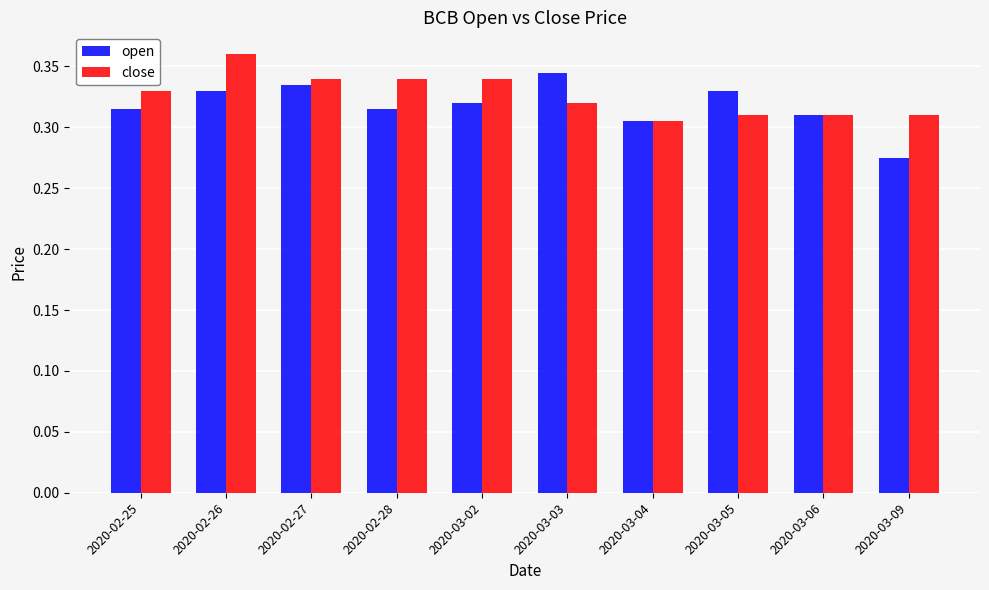

Which series has the widest spread of values?

open